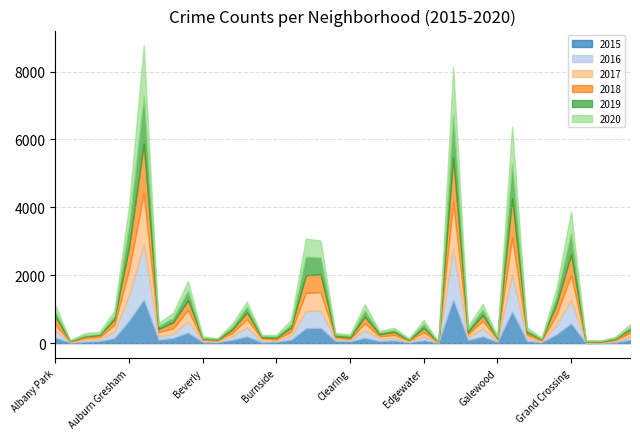

What is the difference between the 2020 values at Grand Crossing and Burnside?

605